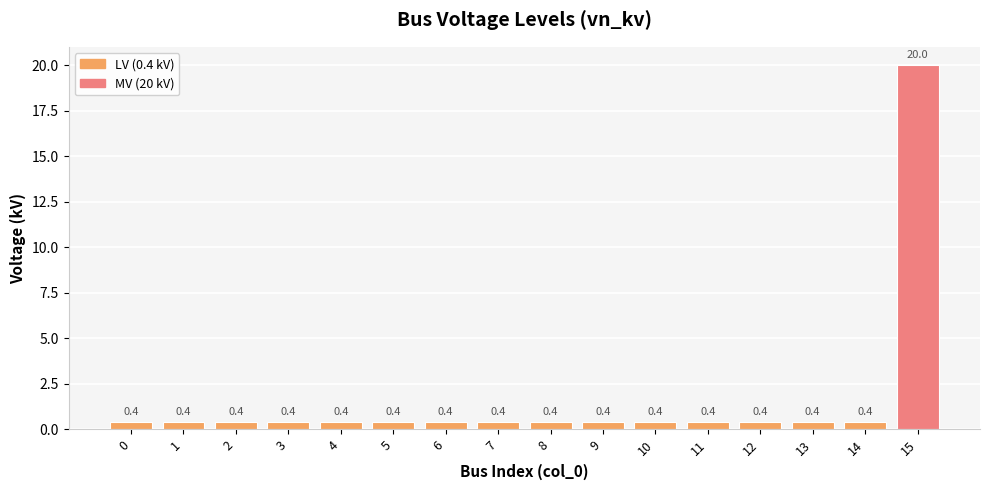

Count the number of data series in this chart.

1